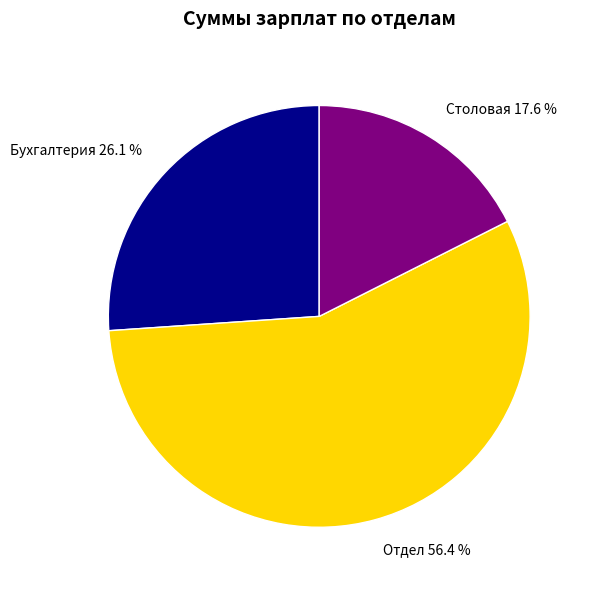

Is it true that Бухгалтерия is 26% of the pie?

True